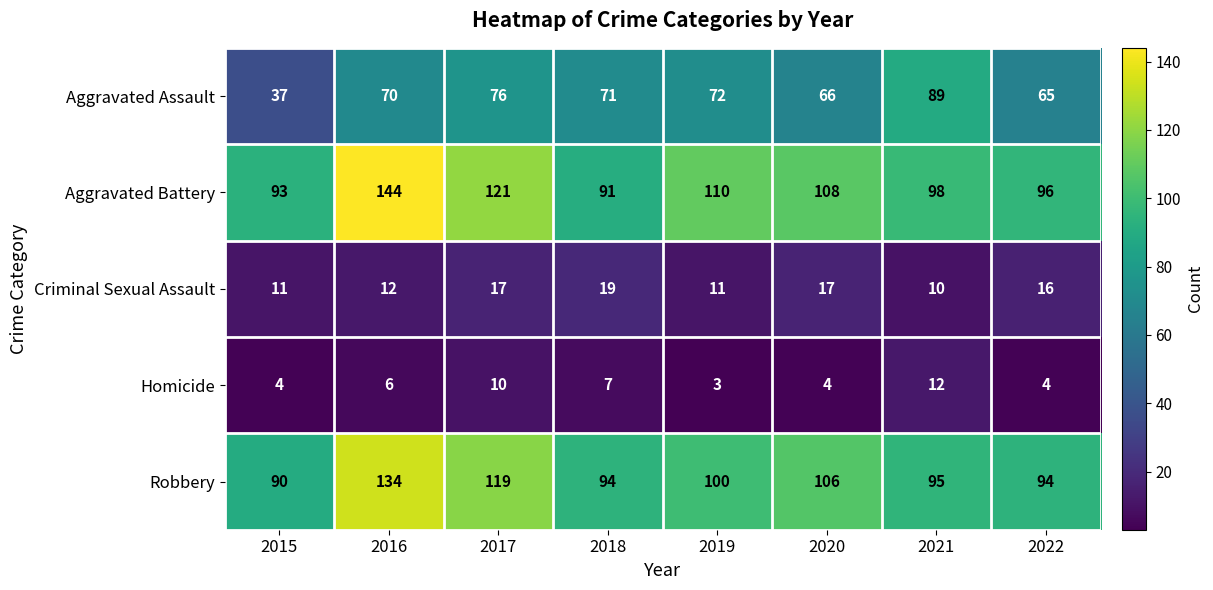

What is the total value across all series at 2022?

275